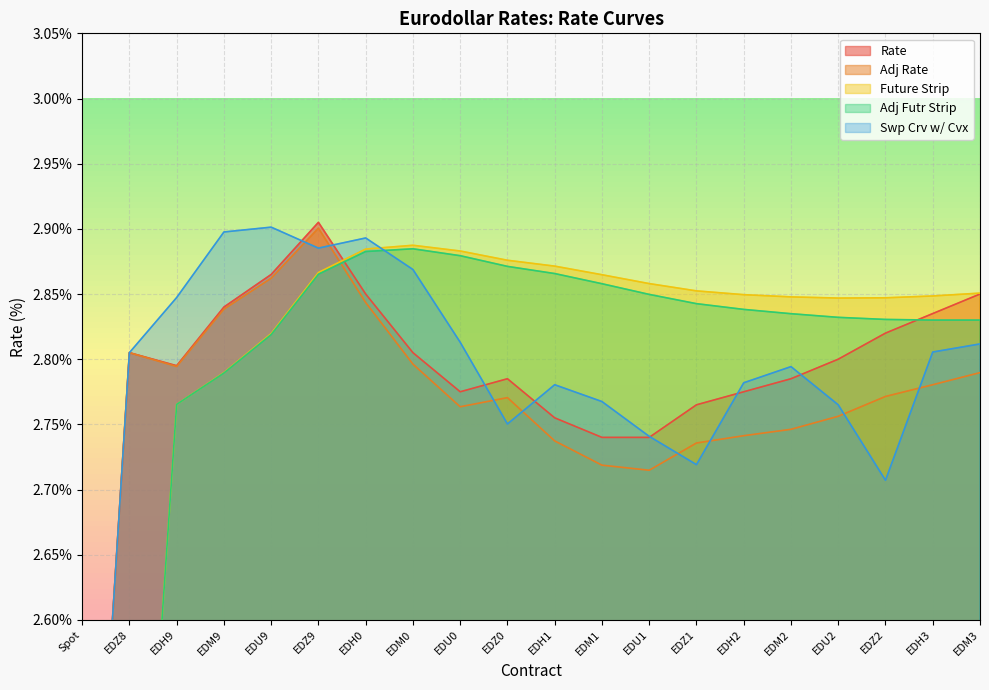

How many Future Strip values are between 2 and 3?

20